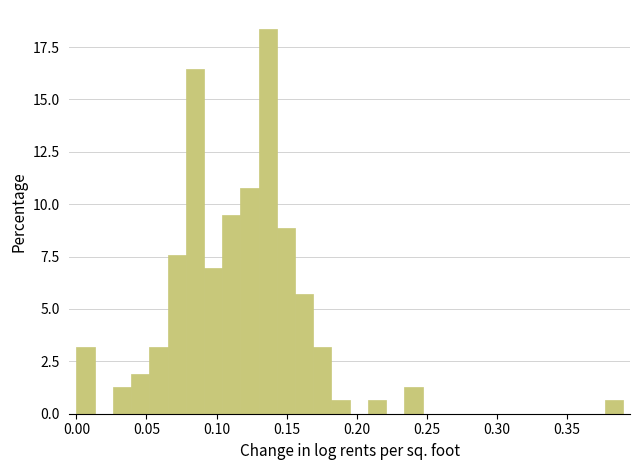

Around what value on the x-axis is the tallest bar? Give the approximate position of its centre, as read against the axis.

0.135